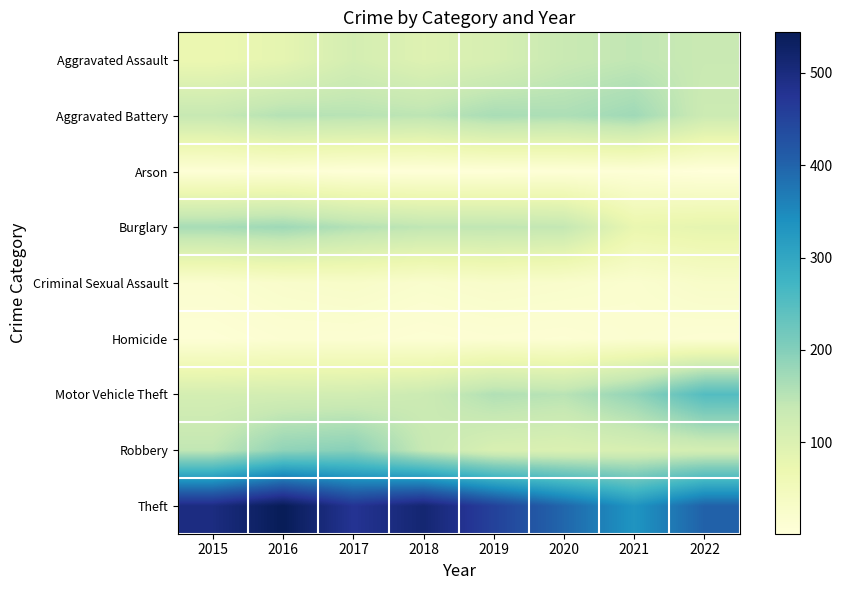

What is the spread (max minus min) of values at 2020?

390